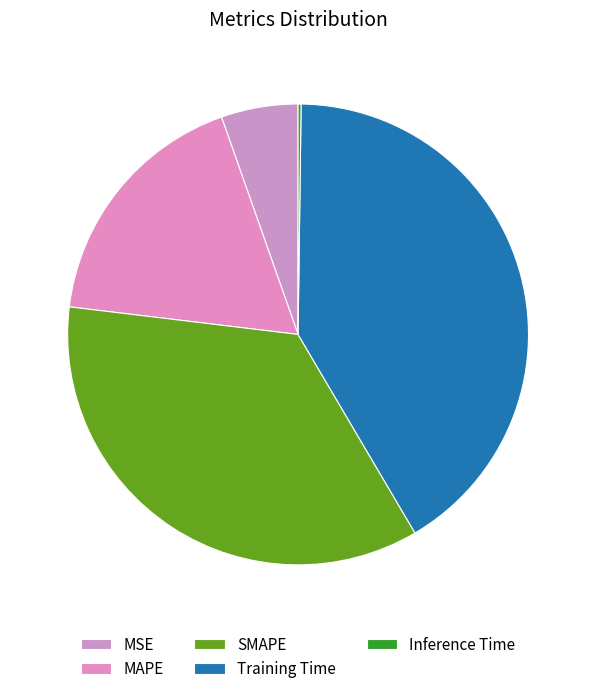

To the nearest percent, what portion does MAPE represent?

18%